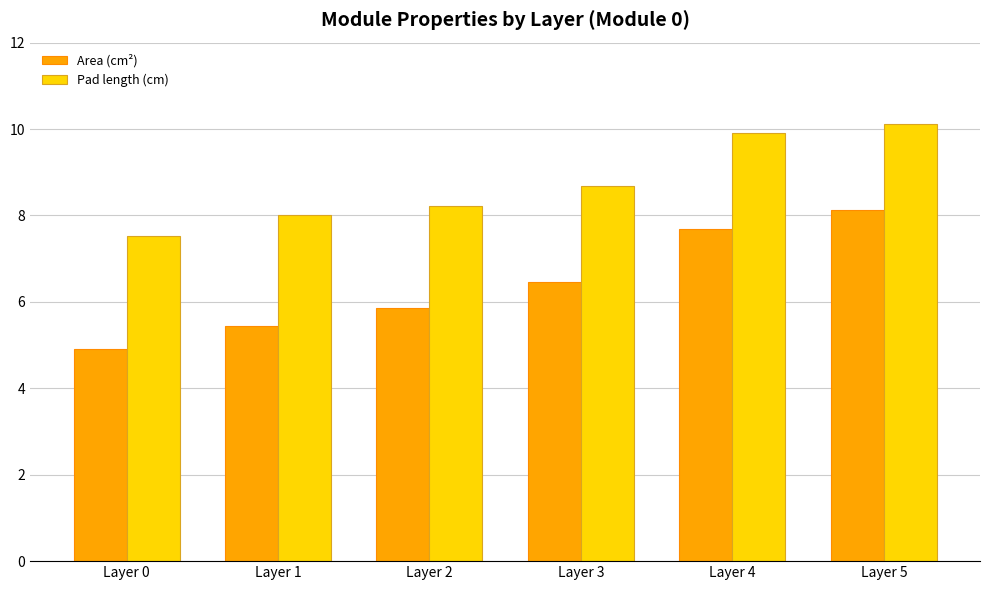

Which series has the widest spread of values?

Area (cm²)